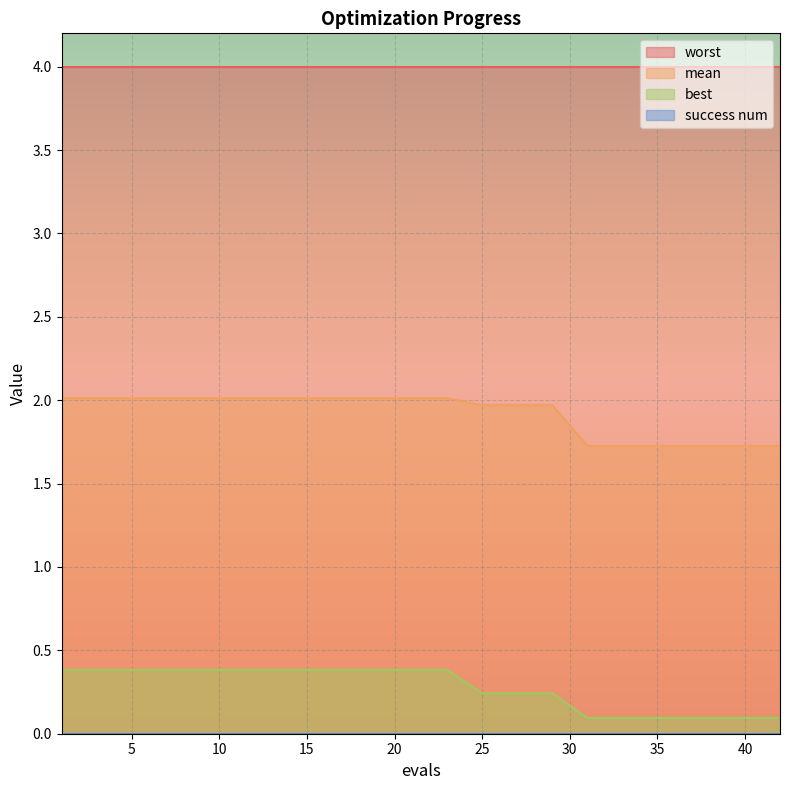

Which label corresponds to the smallest value in the chart?

31